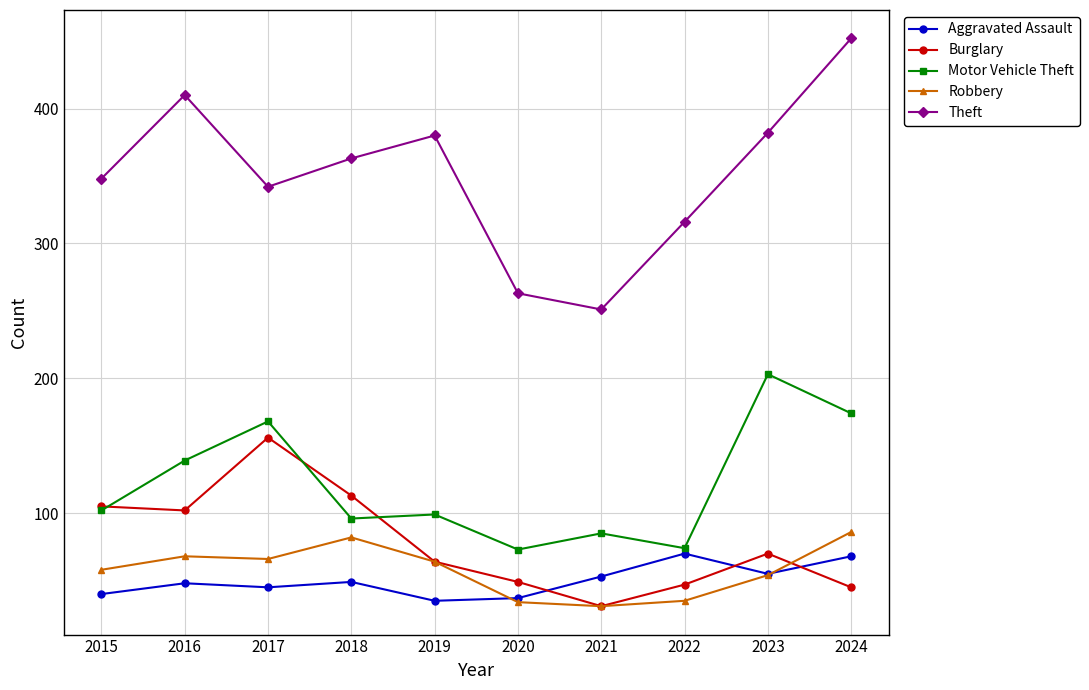

At how many categories does at least one series exceed 240?

10